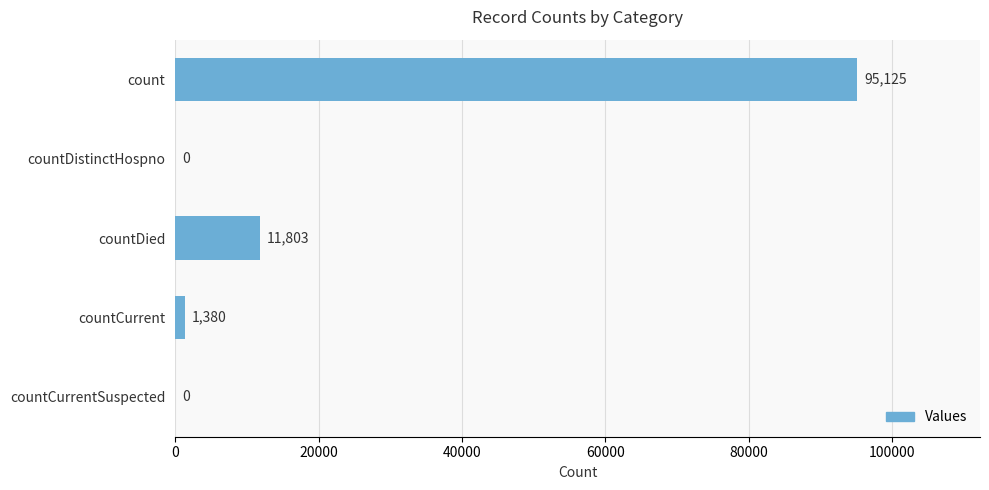

What is the sum of all values?

108308